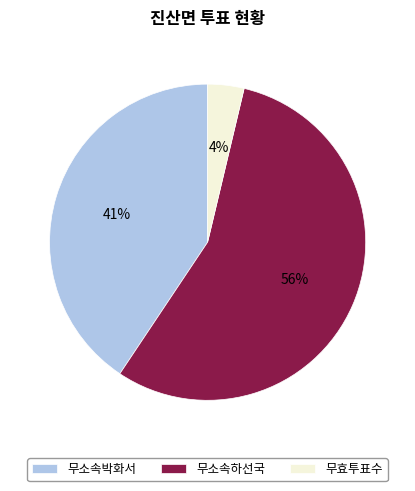

To the nearest percent, what portion does 무효투표수 represent?

4%